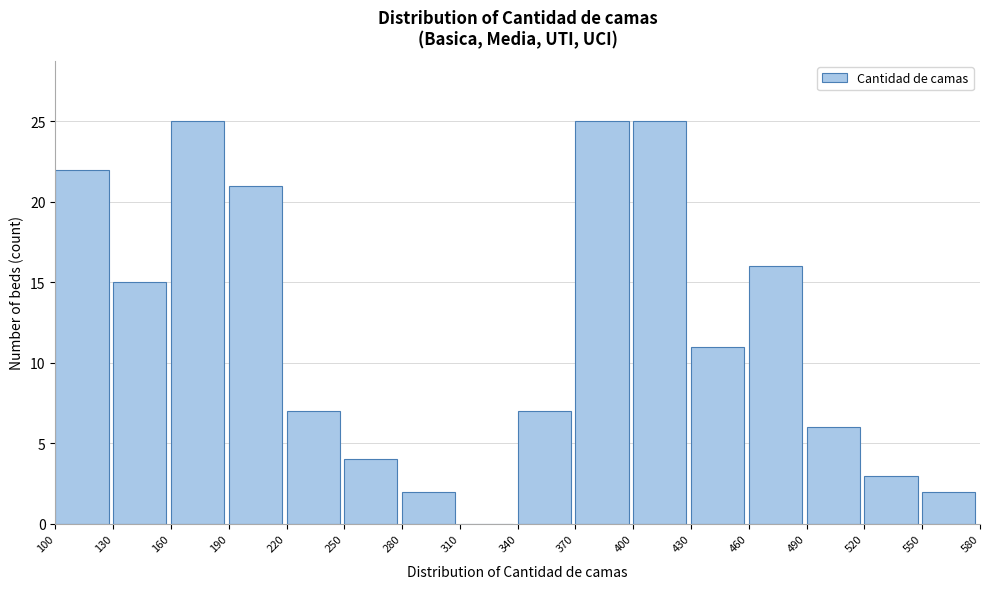

Reading left to right, list every bar in this chart as the range it spans on the x-axis followed by its height. The values are not printed on the chart, so give them approximately, as read against the axis.

100 to 130: 22
130 to 160: 15
160 to 190: 25
190 to 220: 21
220 to 250: 7
250 to 280: 4
280 to 310: 2
310 to 340: 0
340 to 370: 7
370 to 400: 25
400 to 430: 25
430 to 460: 11
460 to 490: 16
490 to 520: 6
520 to 550: 3
550 to 580: 2